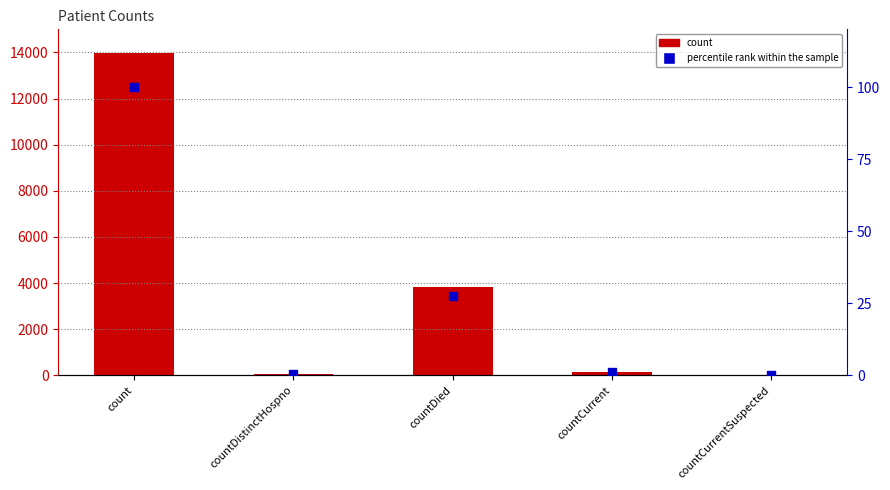

Which series reaches the minimum Y coordinate?

count